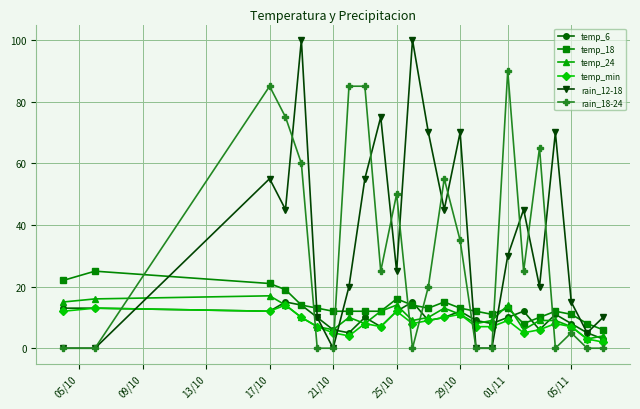

What are all the series names shown in the legend?

temp_6, temp_18, temp_24, temp_min, rain_12-18, rain_18-24